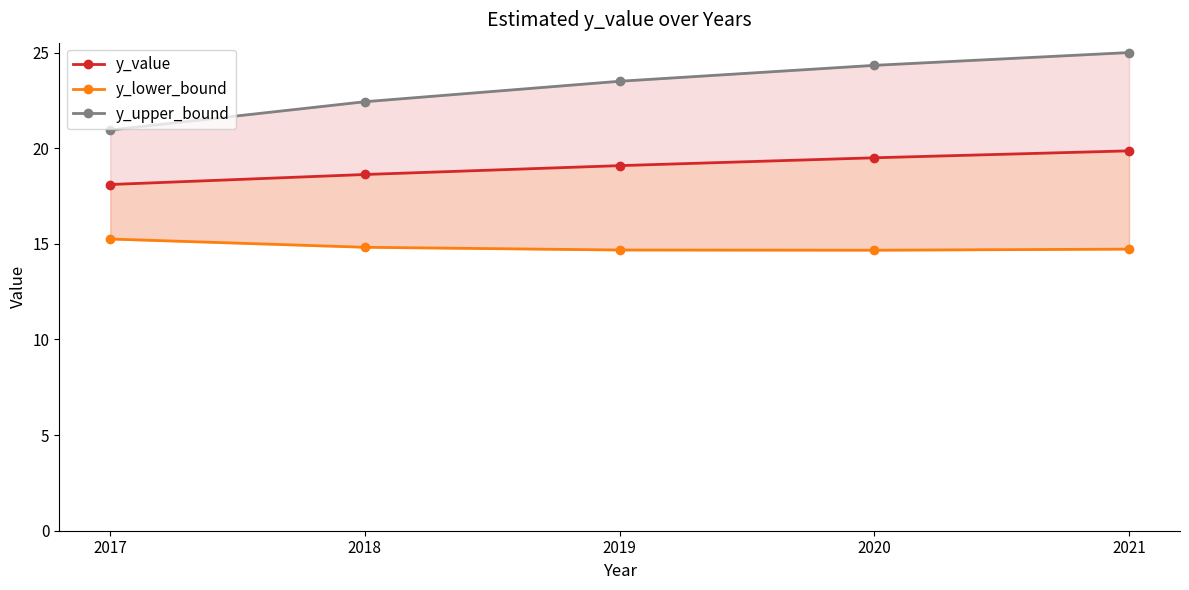

Reading right to left, transcribe all the data shown in this chart.

y_value: 19.9	19.5	19.1	18.6	18.1
y_lower_bound: 14.7	14.7	14.7	14.8	15.3
y_upper_bound: 25.0	24.3	23.5	22.4	21.0